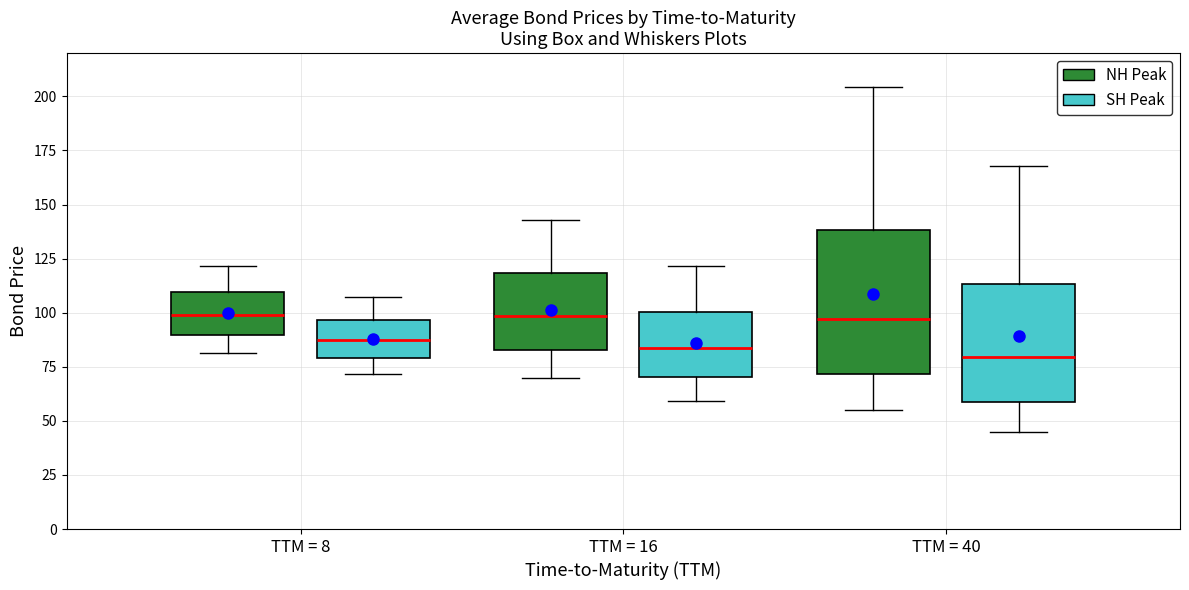

Where is the upper edge of the box for TTM = 16 (NH Peak) on the y-axis? The values are not printed on the chart, so give them approximately, as read against the axis.

120